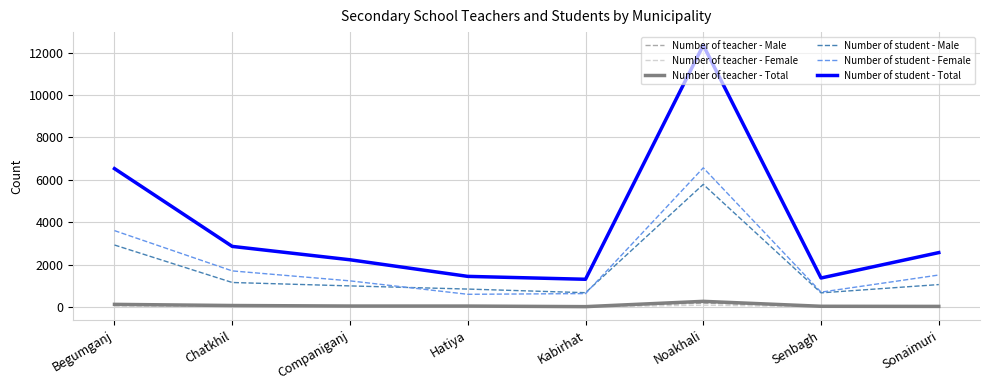

What is the difference between the maximum and minimum values in the Number of student - Total series?

11045